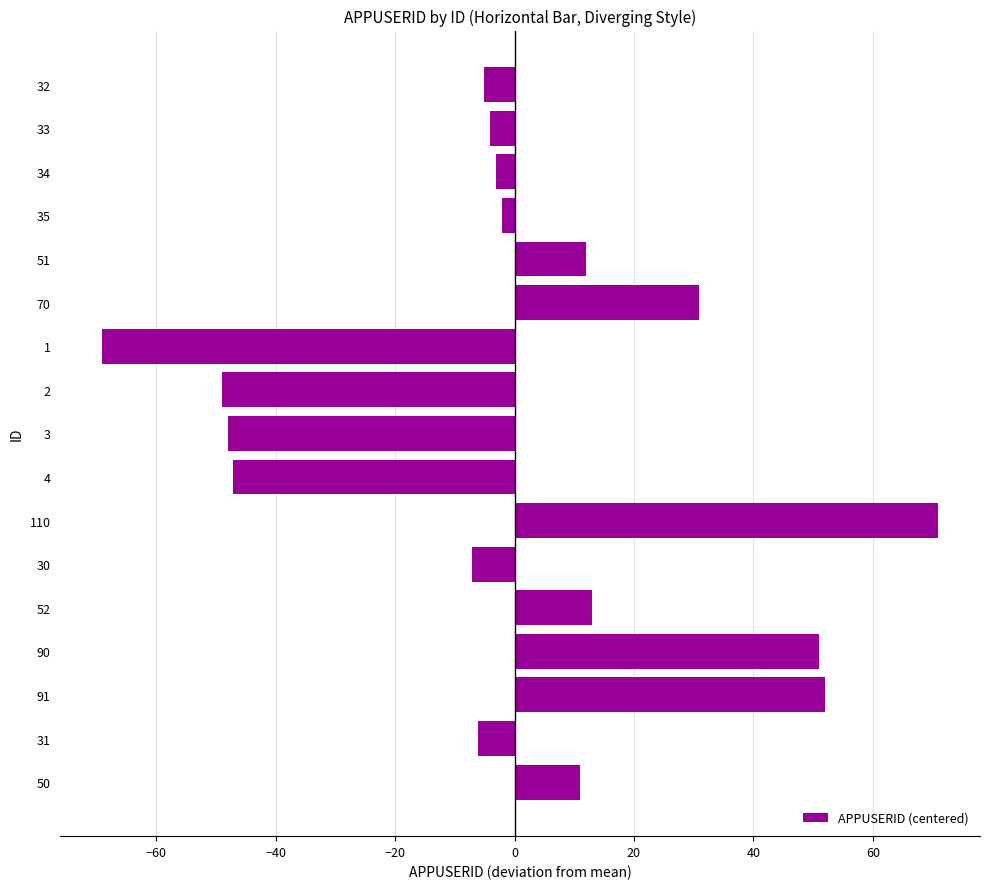

What is the value of the 15th bar from the top?

51.9